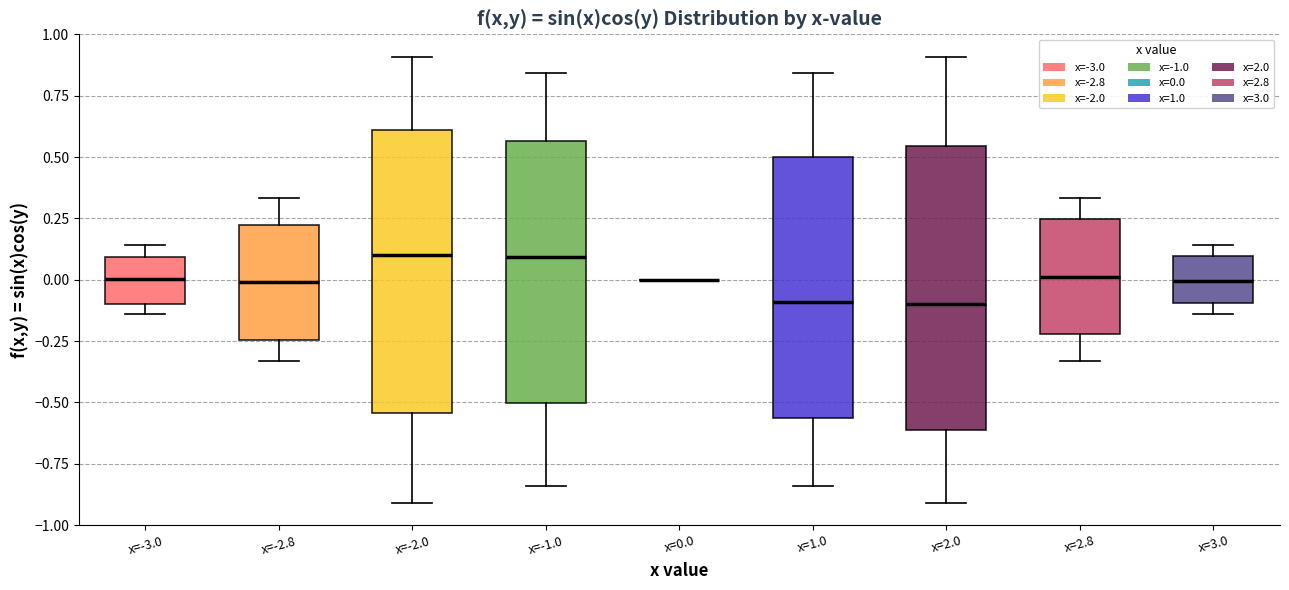

Where is the upper edge of the box for x=3.0 on the y-axis? The values are not printed on the chart, so give them approximately, as read against the axis.

0.10